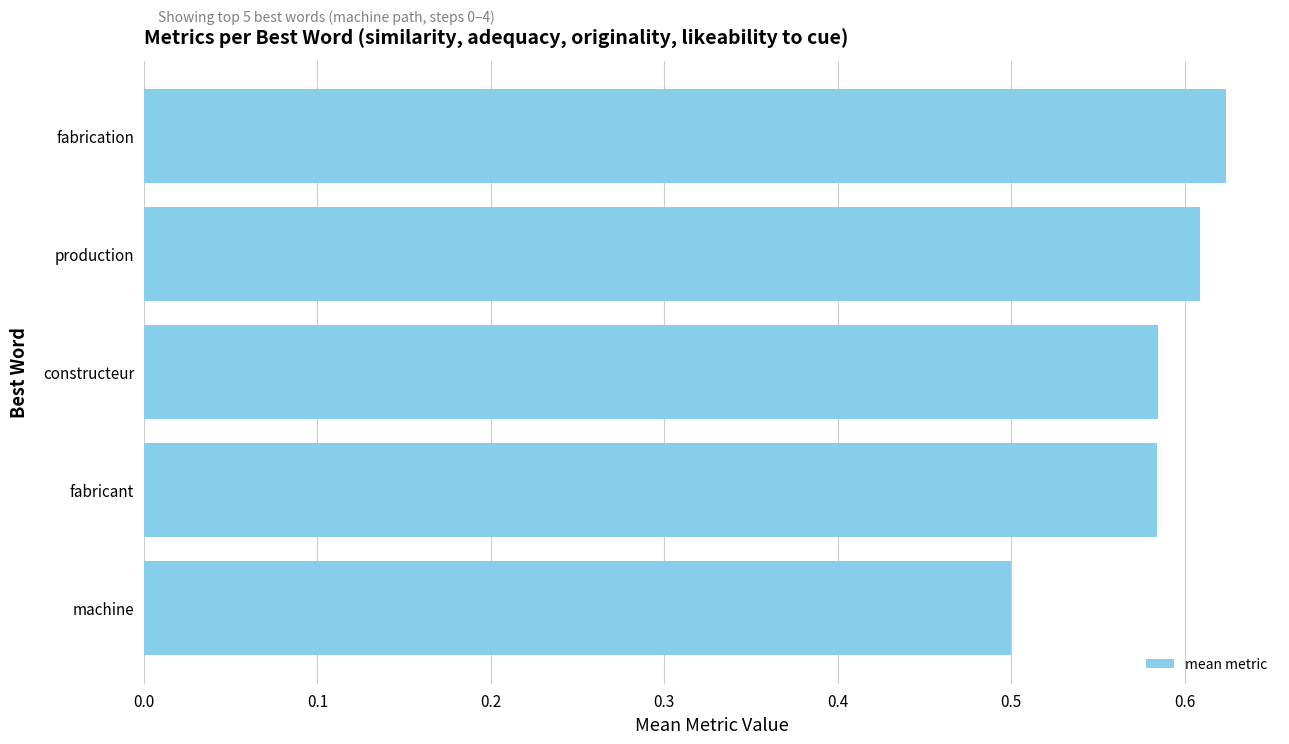

At which category does the chart reach its minimum across all series?

machine